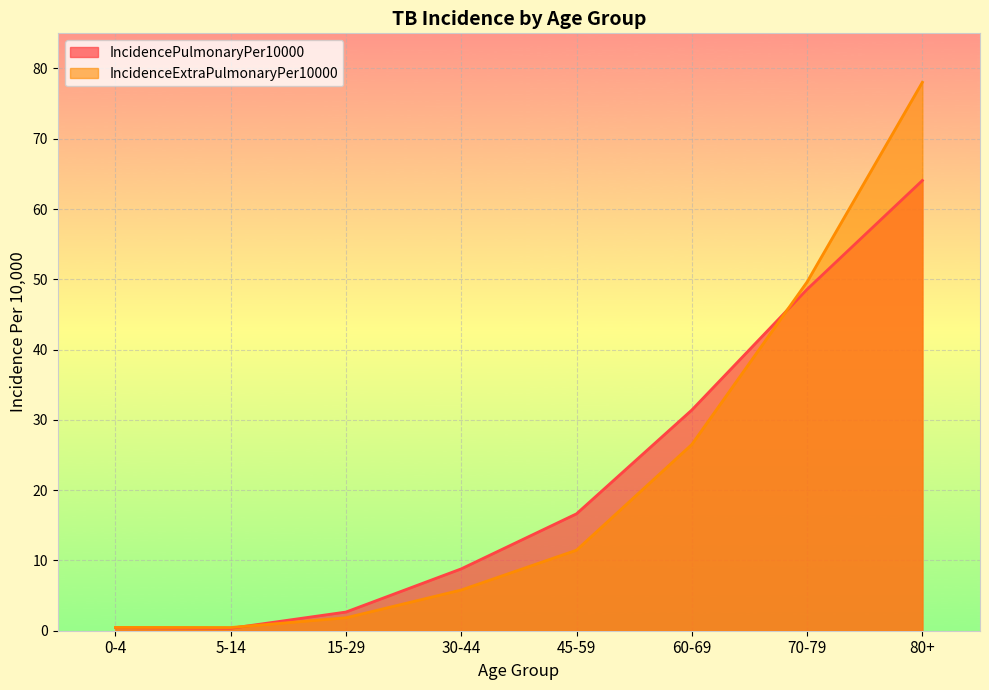

At which category does IncidenceExtraPulmonaryPer10000 reach its first local valley?

5-14